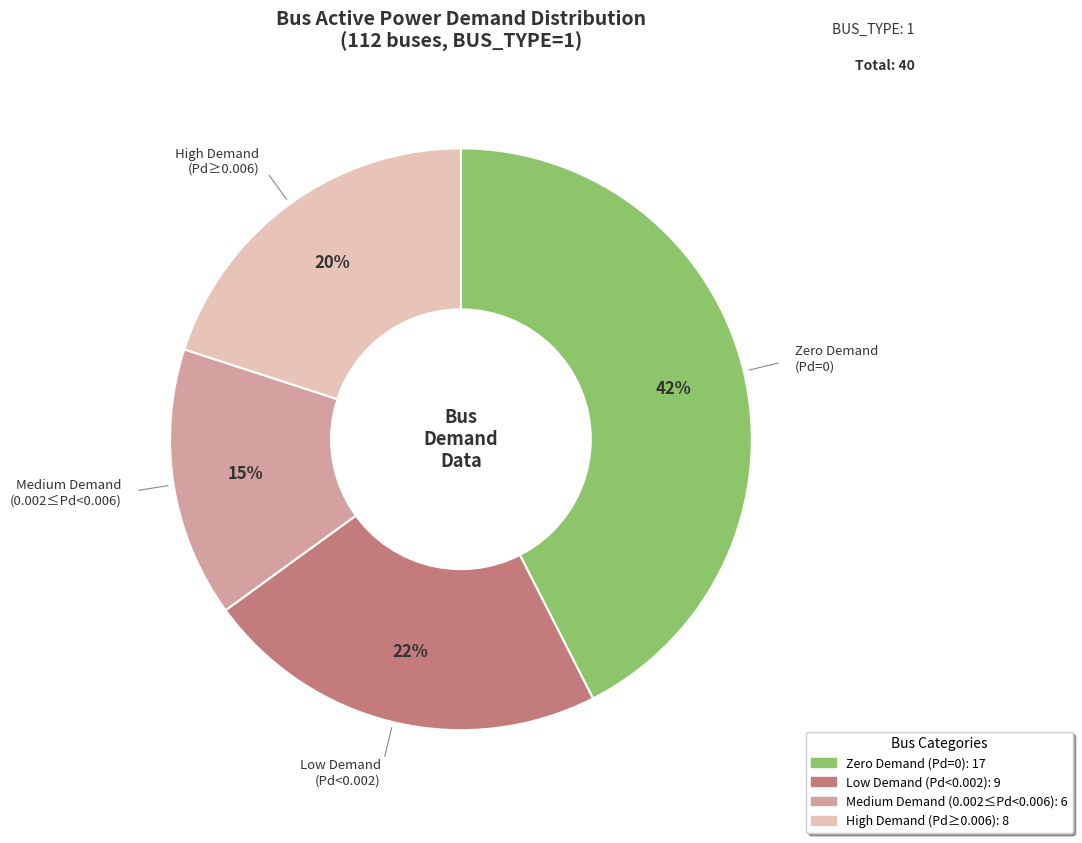

Is there any slice that represents more than half of the pie?

No